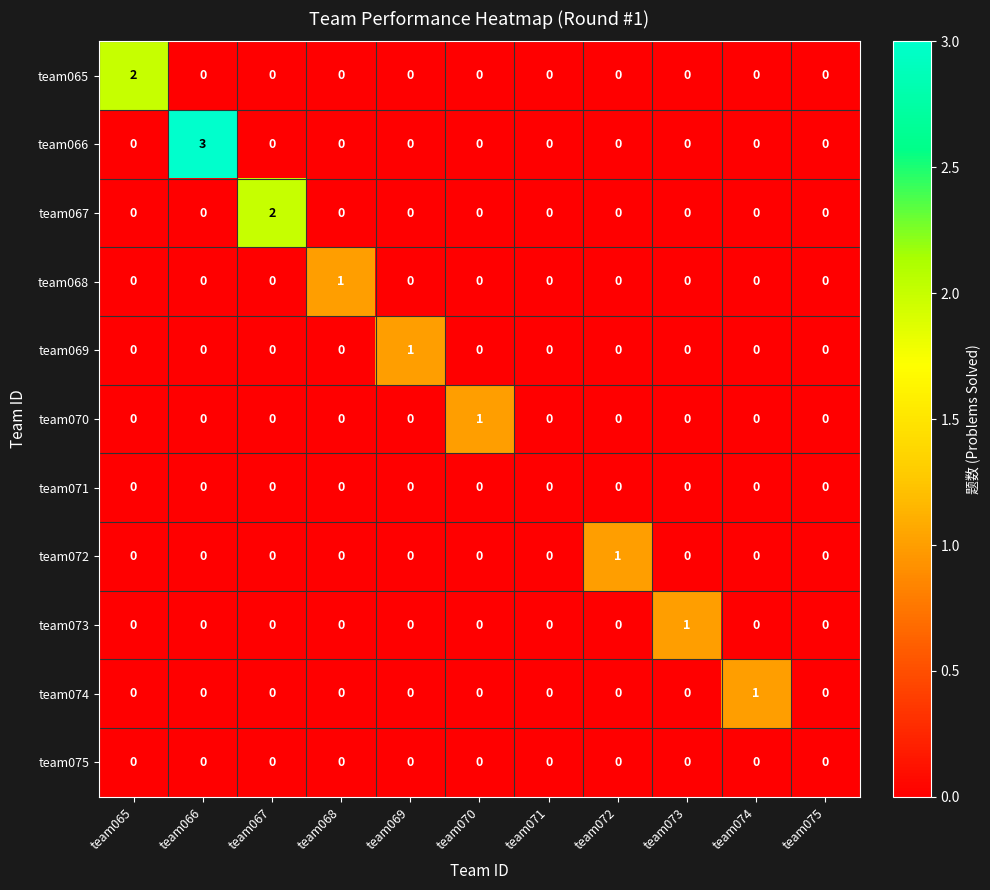

The value of team067 at team067 is 3. True or false?

False